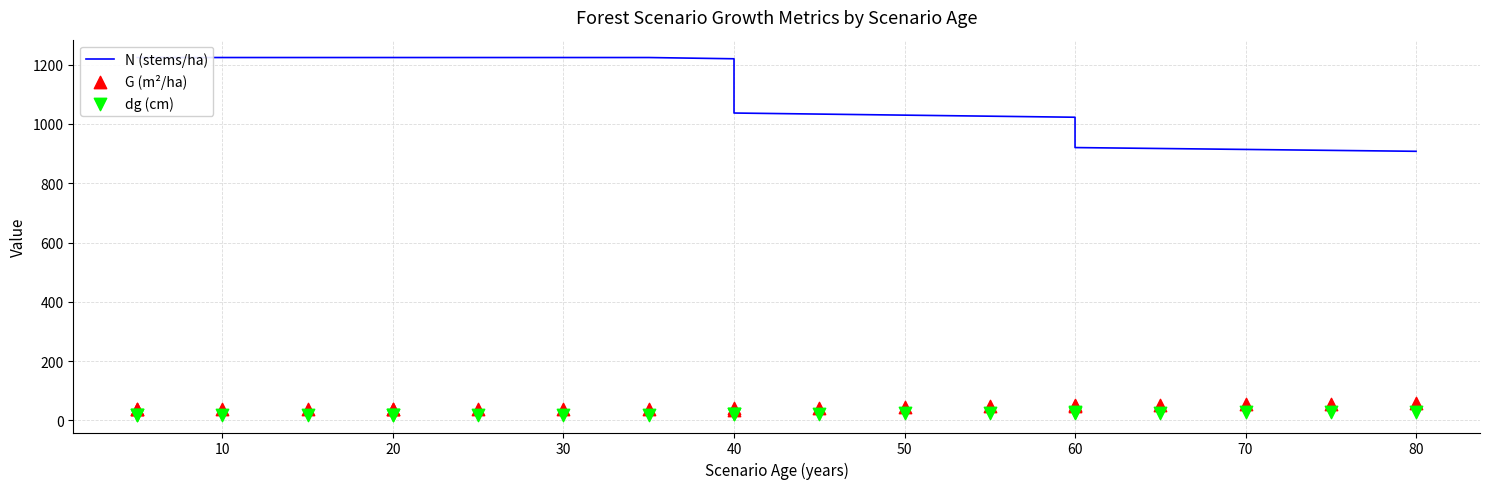

Which series contains the lowest Y value?

dg (cm)